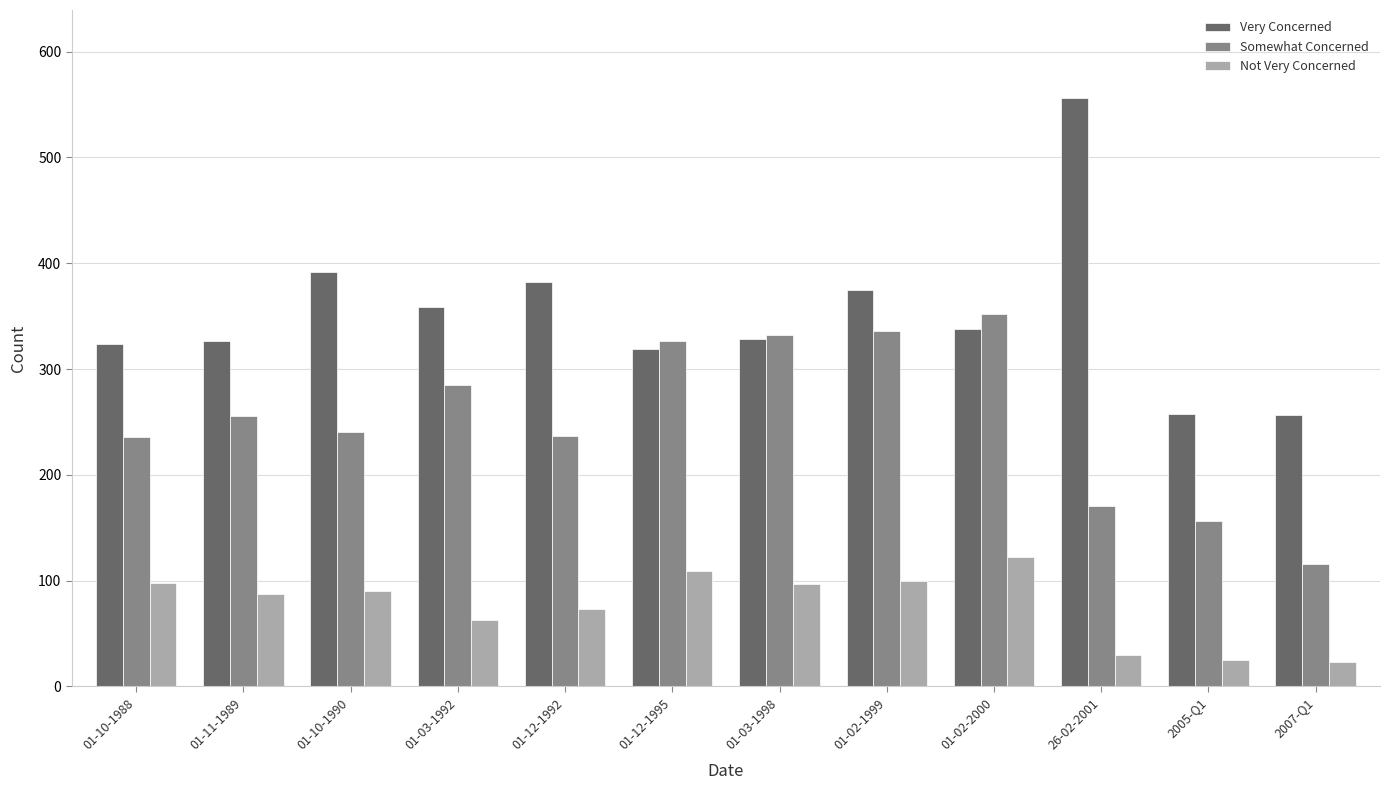

What is the difference between the highest and lowest values at 2007-Q1?

234